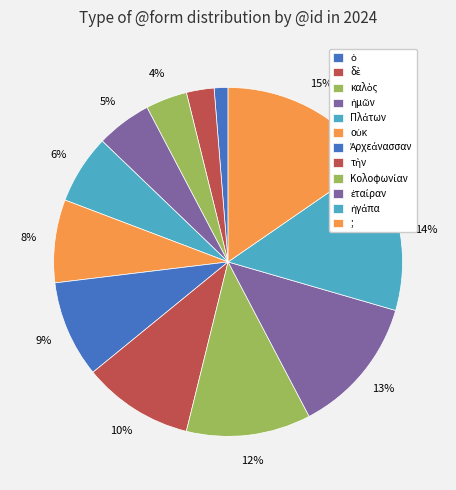

To the nearest percent, what portion does Ἀρχεάνασσαν represent?

9%